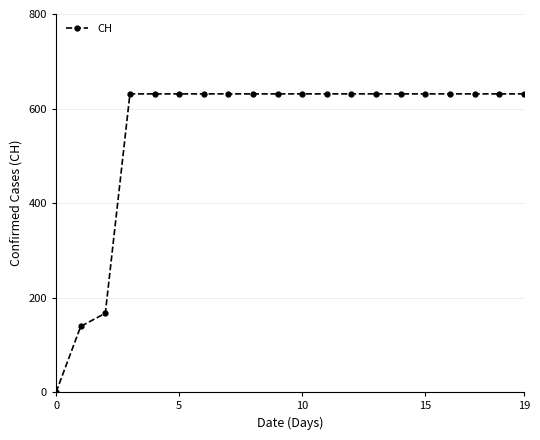

How many categories are shown in the chart?

20